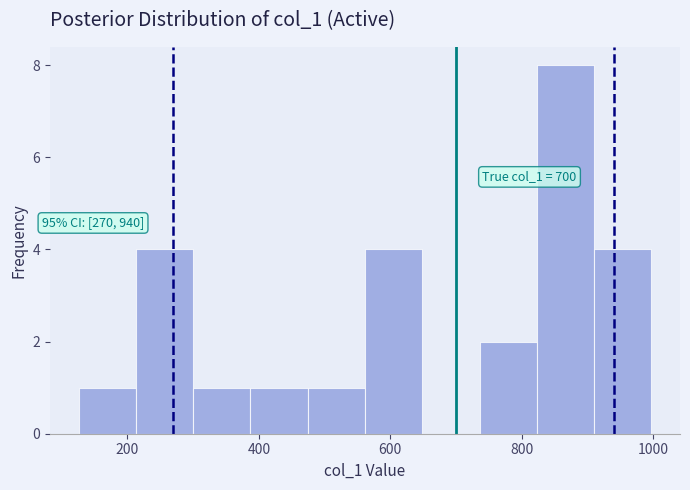

Which range on the x-axis has the tallest bar?

820 to 900